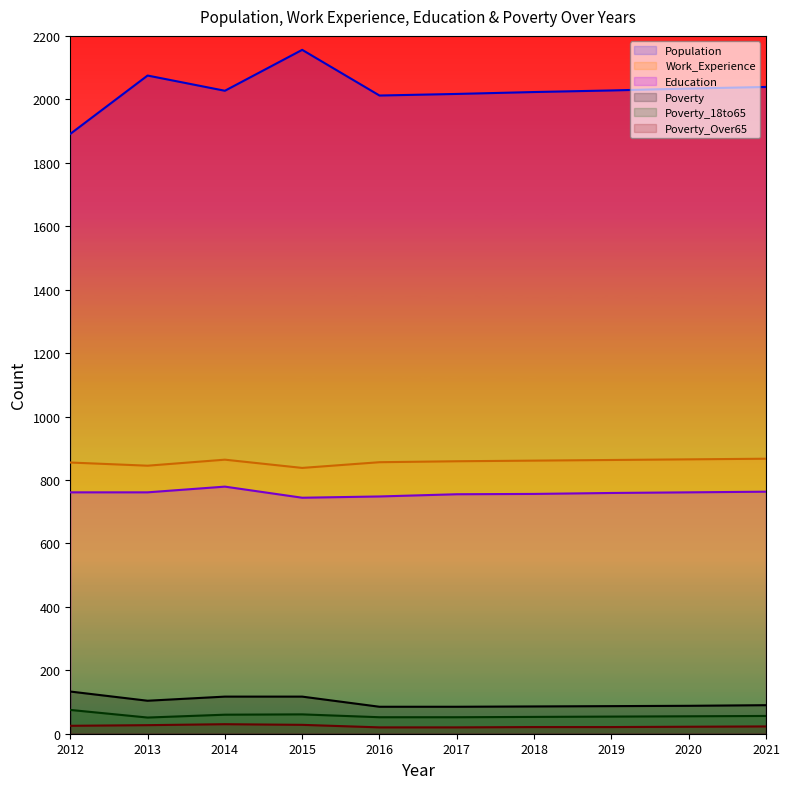

What is the difference between the second highest and minimum values in the Poverty_Over65 series?

8